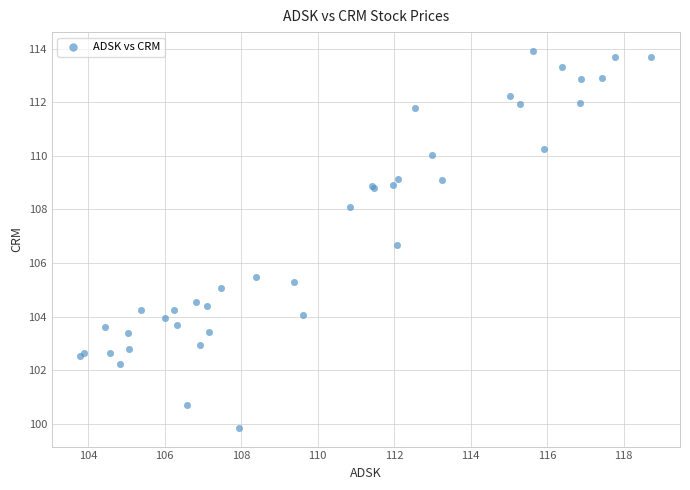

What Y value in the scatter plot is closest to 106?

105.5